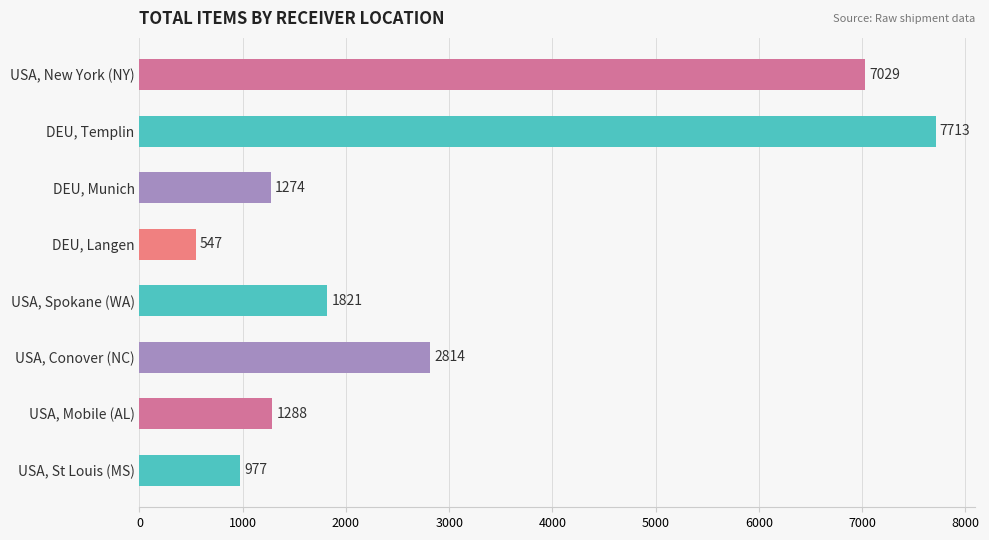

Which has a higher value, DEU, Templin or USA, New York (NY)?

DEU, Templin